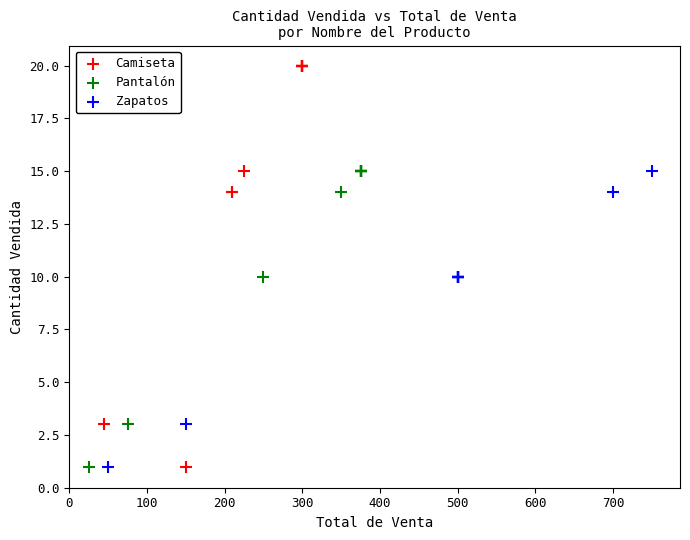

Which series reaches the maximum Y coordinate?

Camiseta